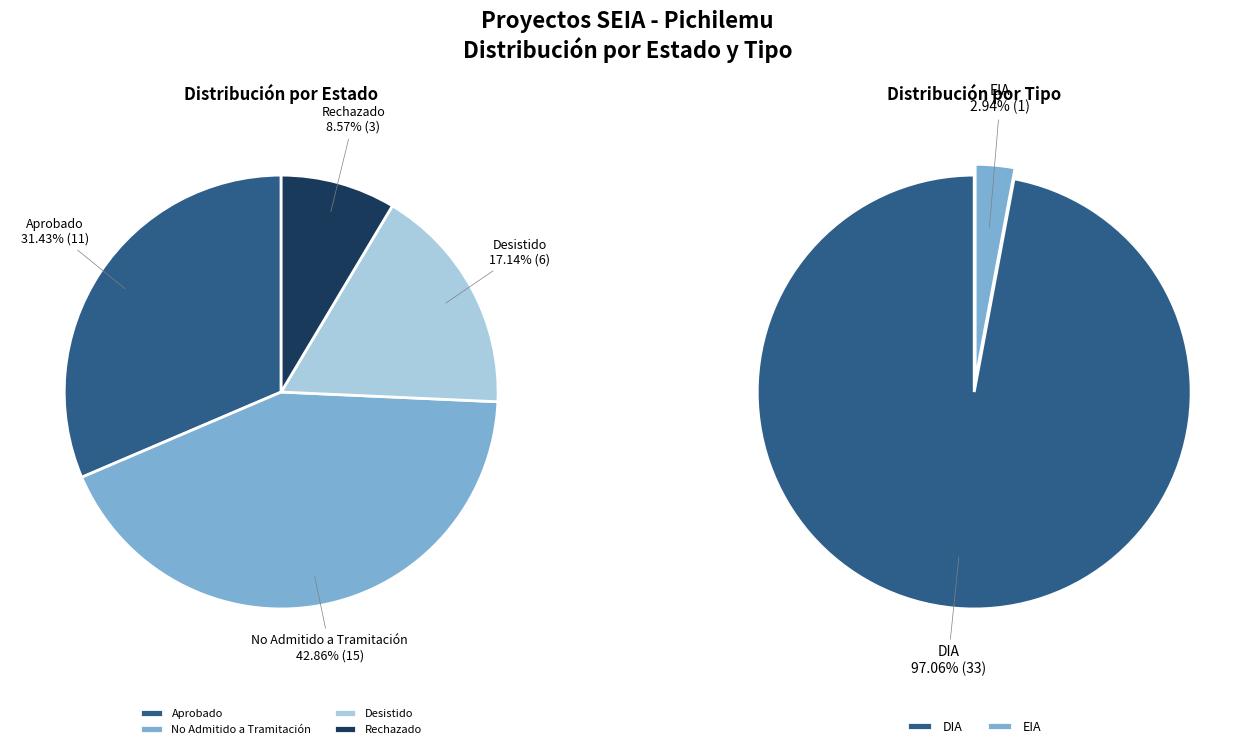

Combined, do Rechazado and No Admitido a Tramitación account for over 50%?

Yes